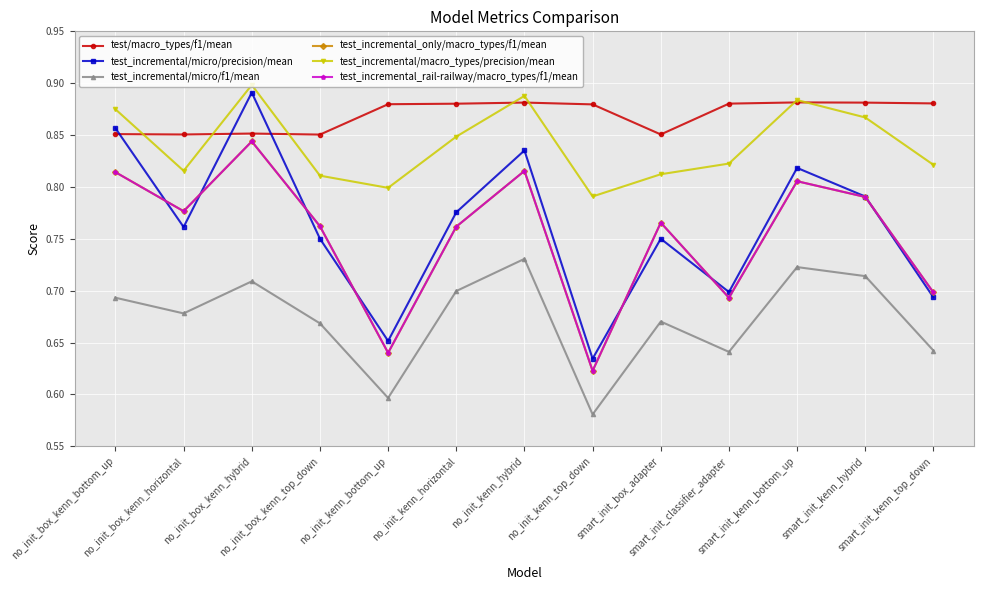

Is this an area chart (filled region under the line)?

No